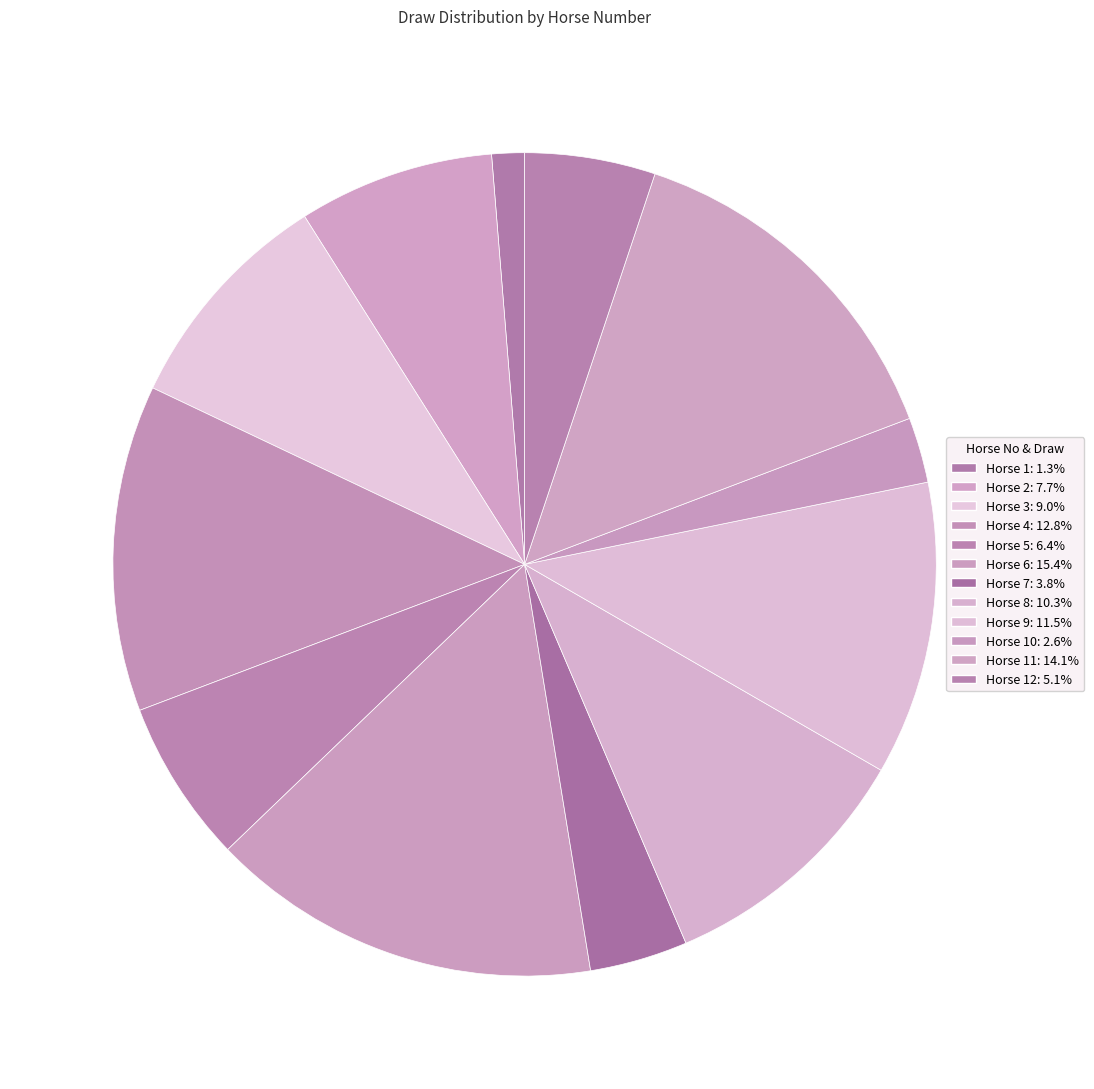

To the nearest percent, what is the average slice percentage?

8%